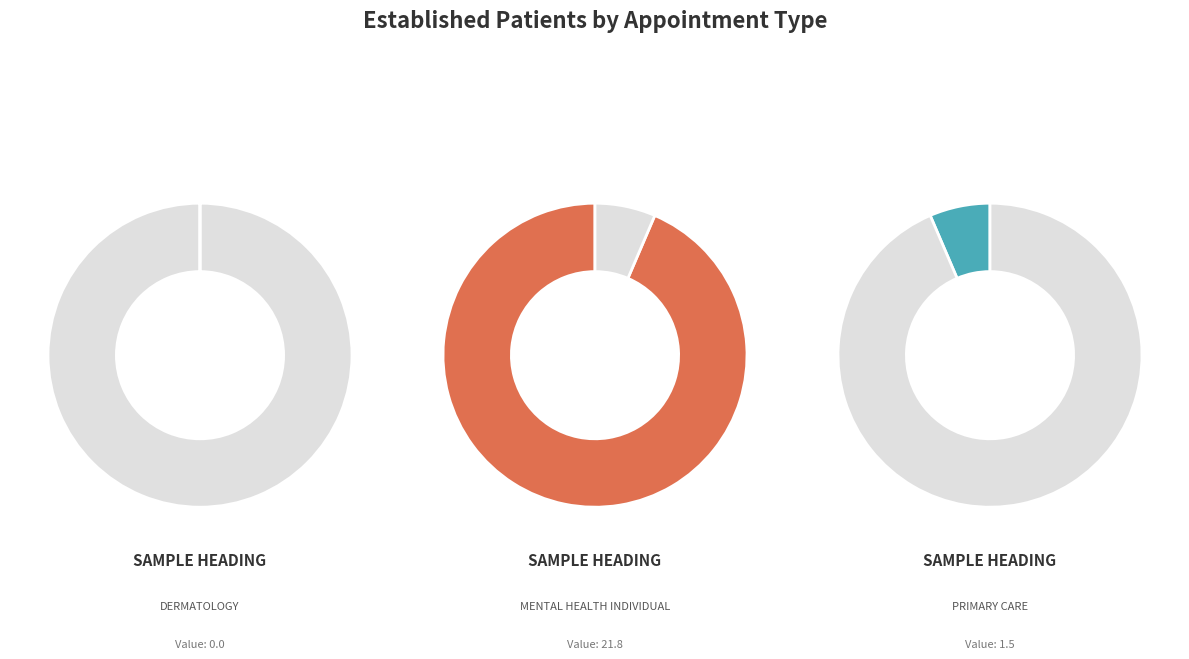

What percentage is the PRIMARY CARE slice, to the nearest percent?

6%